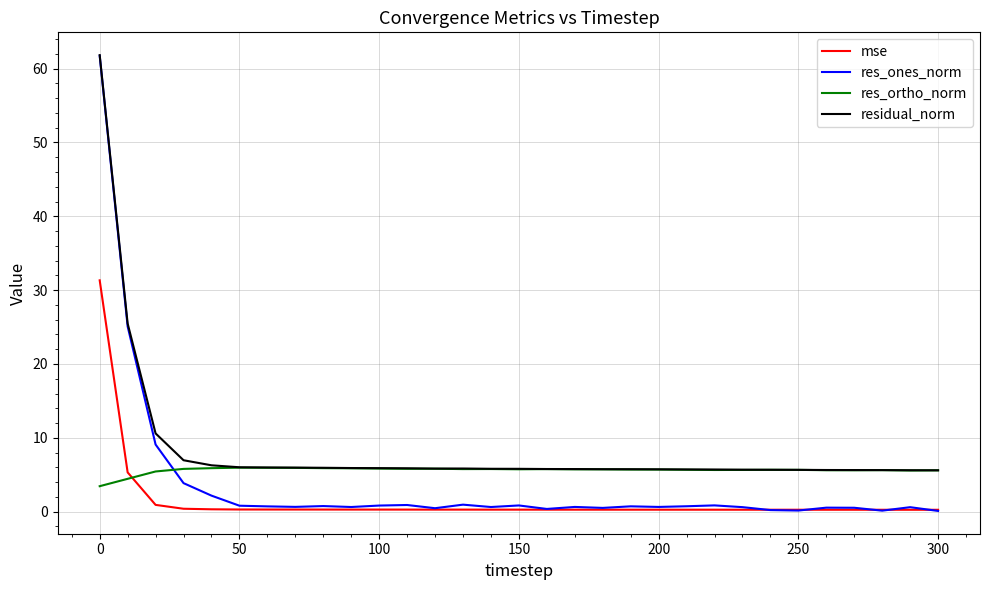

How many lines are shown in the chart?

4